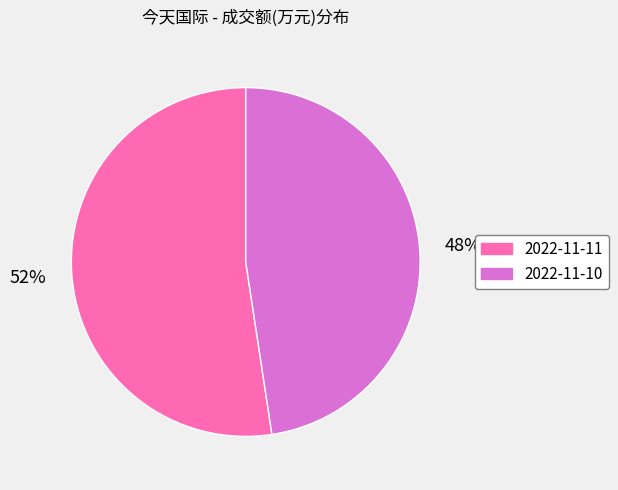

Approximately how many times larger is the value at 2022-11-11 compared to 2022-11-10?

1.1